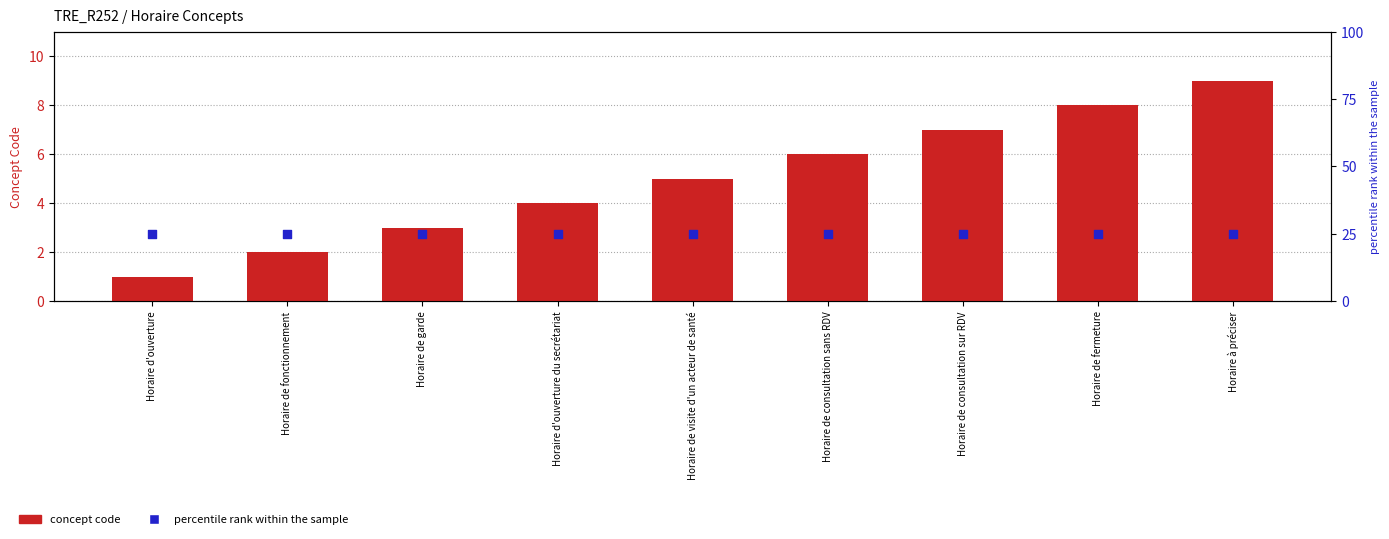

Which series reaches the maximum Y coordinate?

percentile rank within the sample